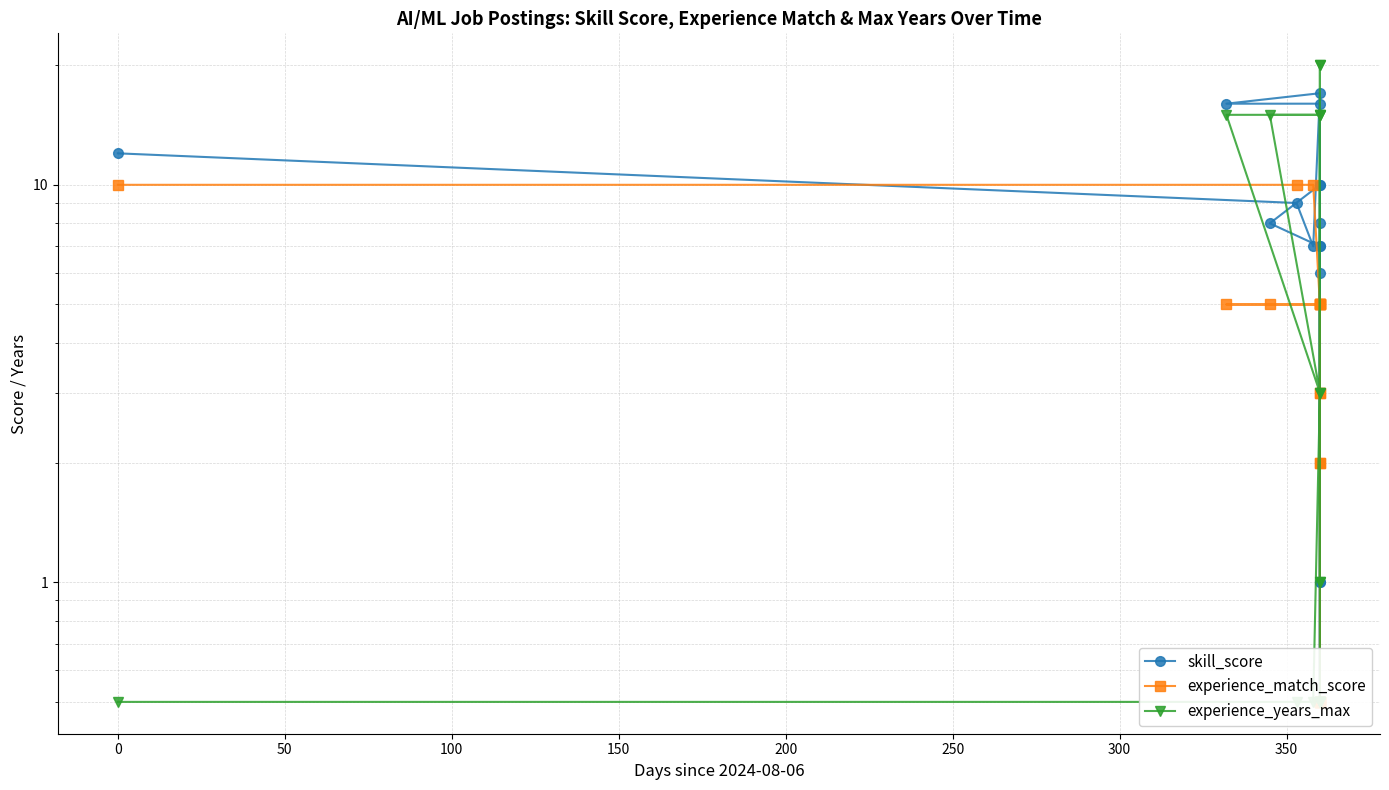

What is the label of the 7th point from the left?

250